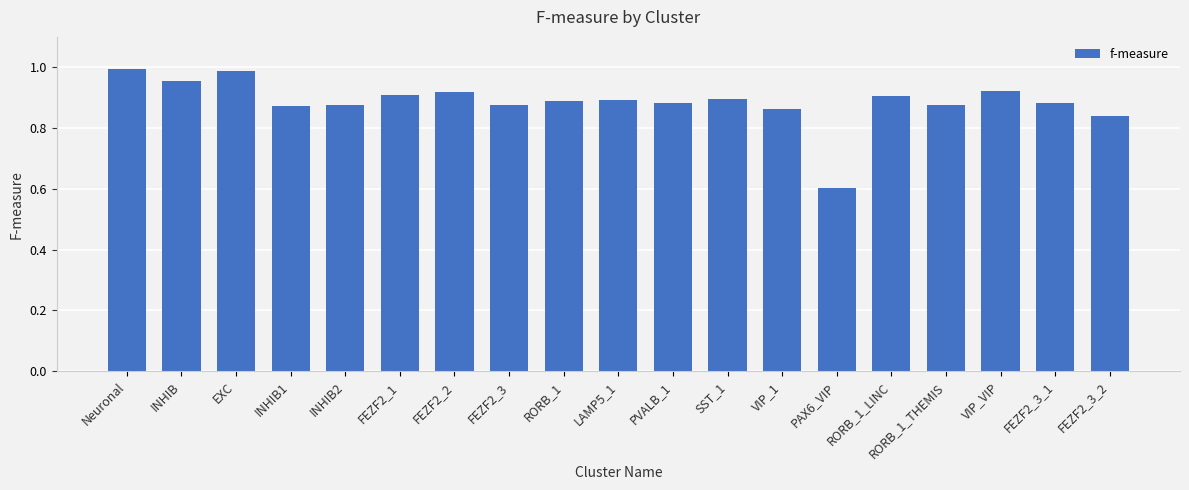

True or false: the data shows 1.5 at VIP_1.

False